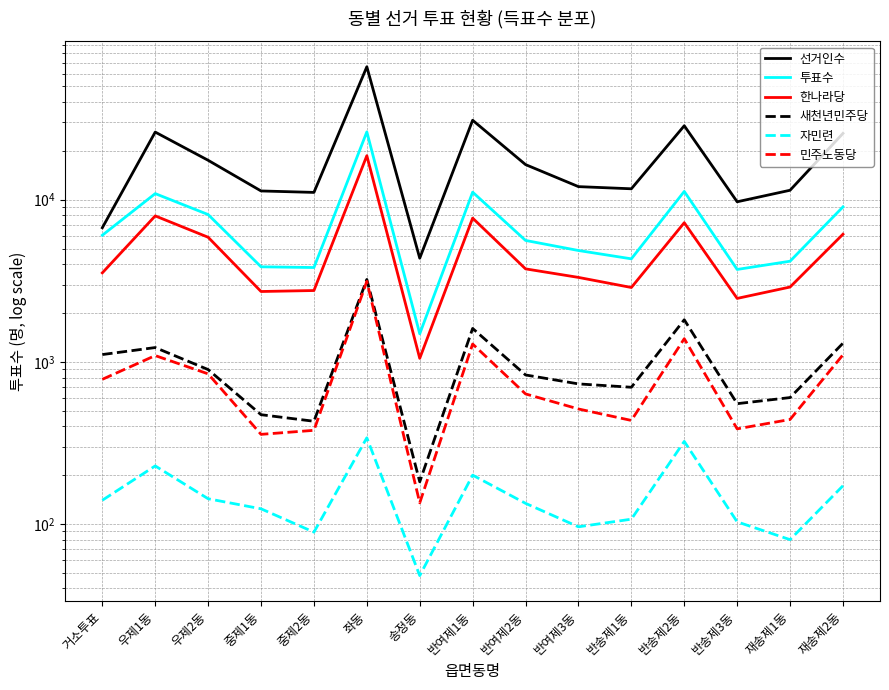

What is the maximum value shown in the chart?

66122